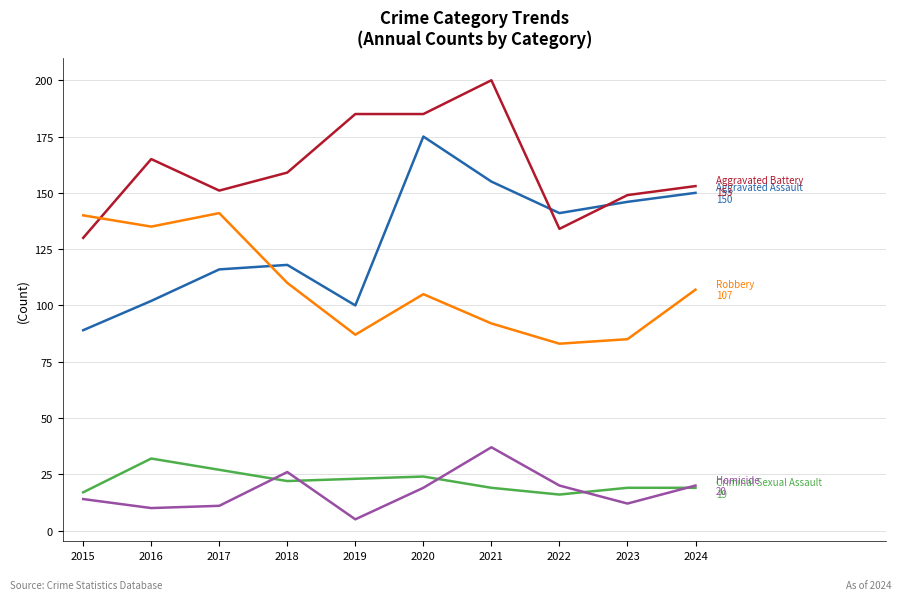

What is the difference between the highest and lowest values at 2023?

137